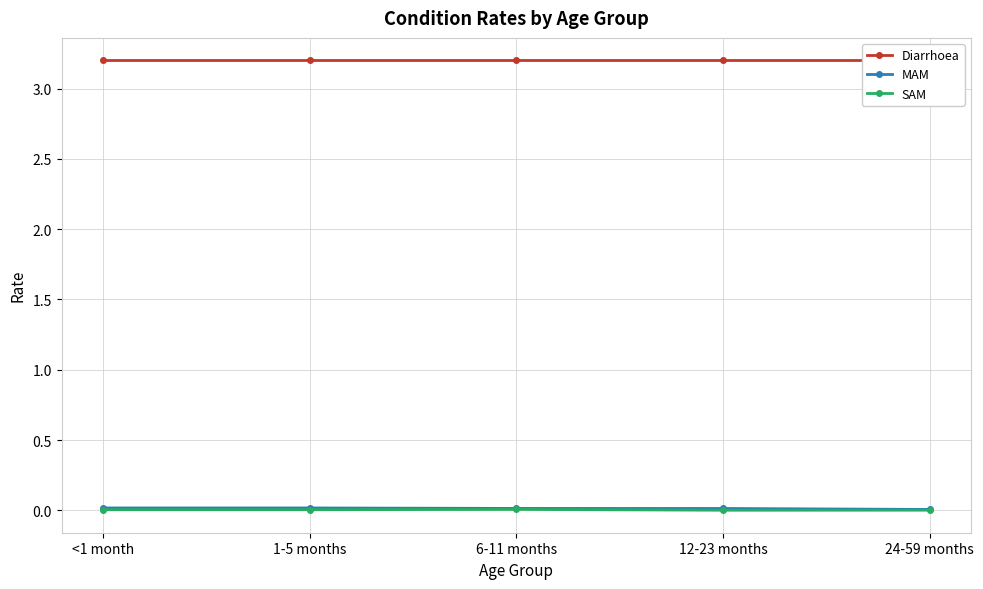

At which category is the sum across all series the highest?

<1 month